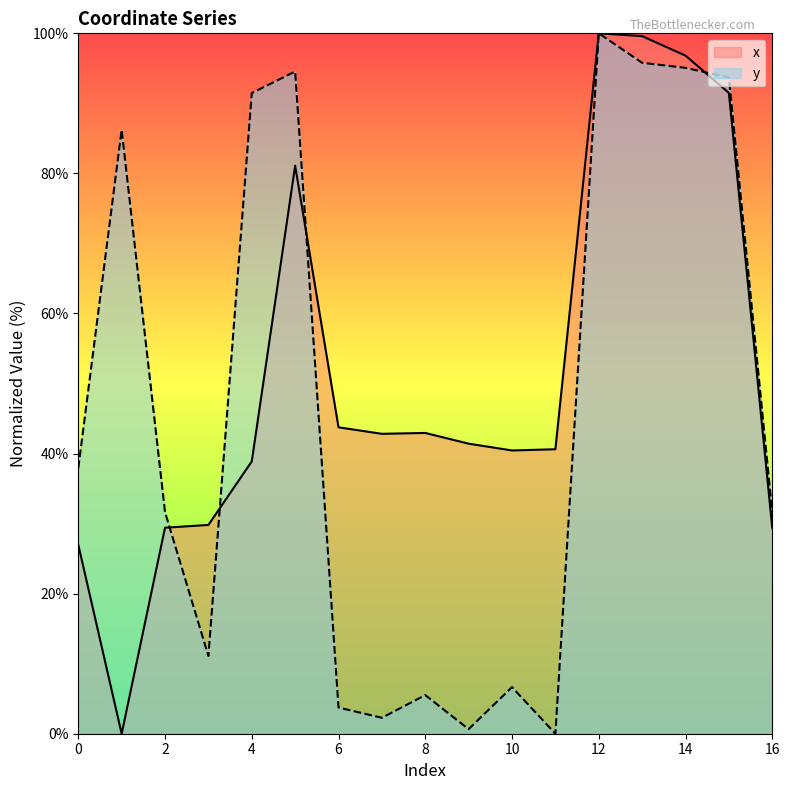

Which series has the largest total across all categories?

x